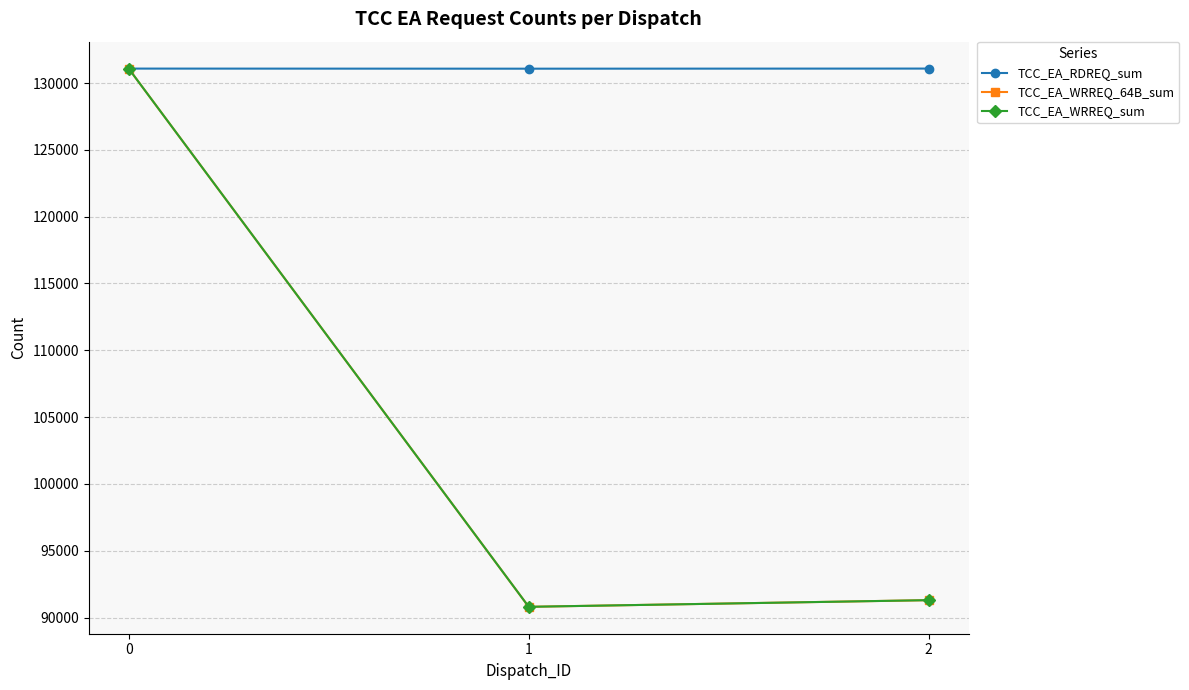

At which label is TCC_EA_WRREQ_sum closest to 110936?

2